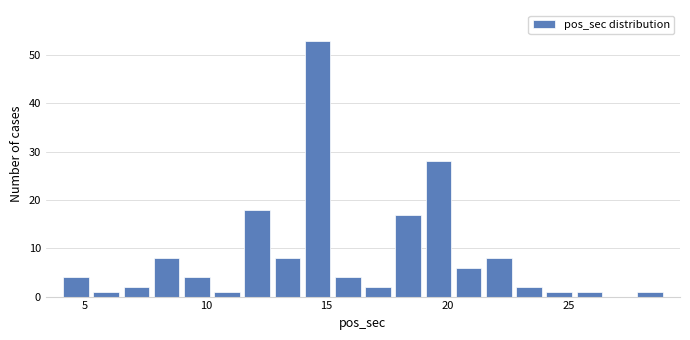

Read against the x-axis, roughly where is the centre of the tallest bar?

14.5